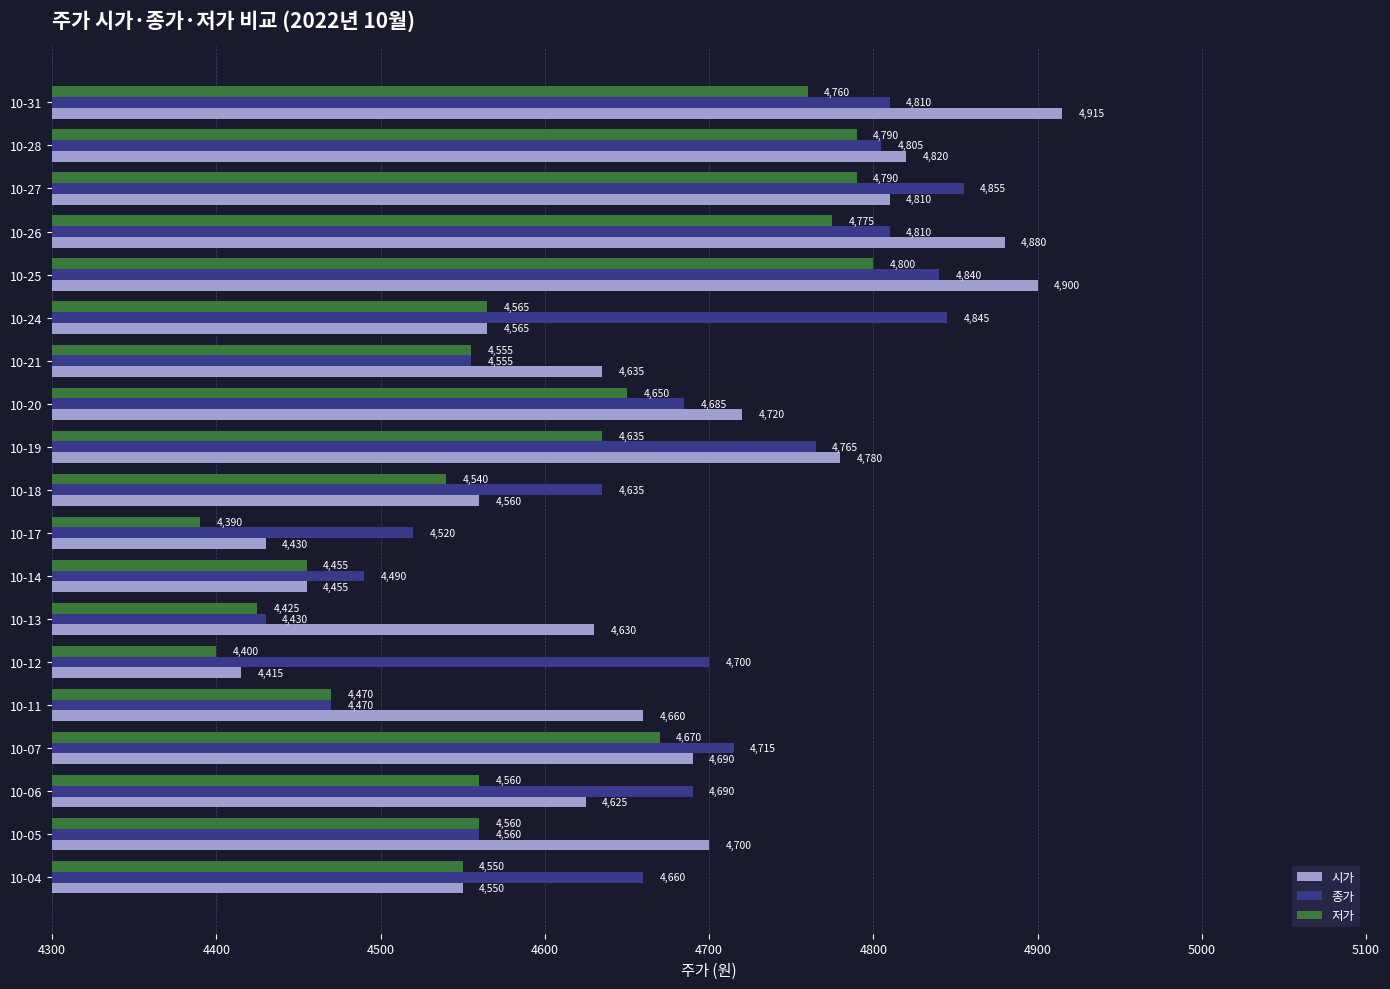

The 시가 series shows 6253 at 10-24. True or false?

False